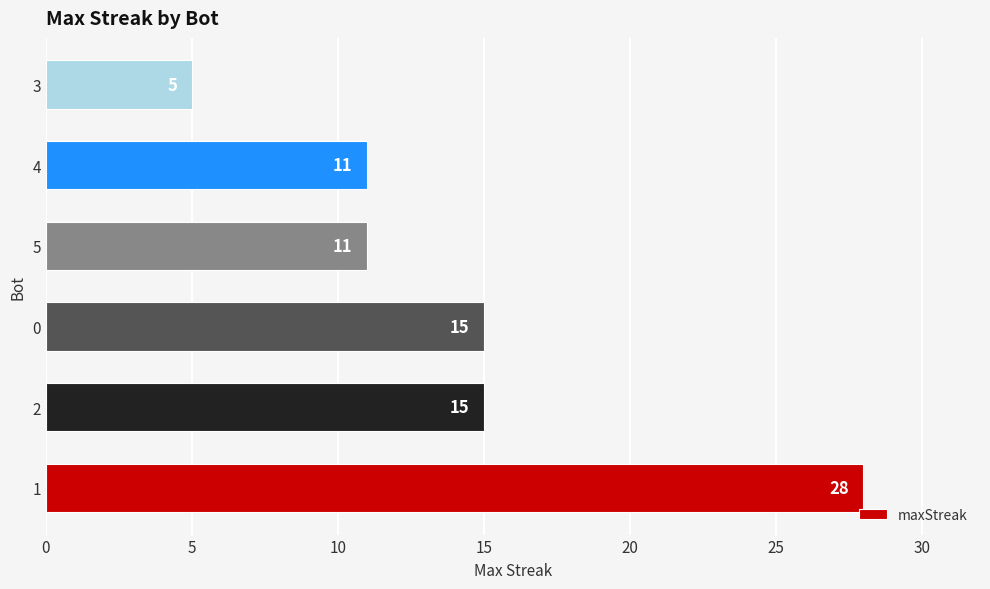

True or false: the data shows 15 at 0.

True